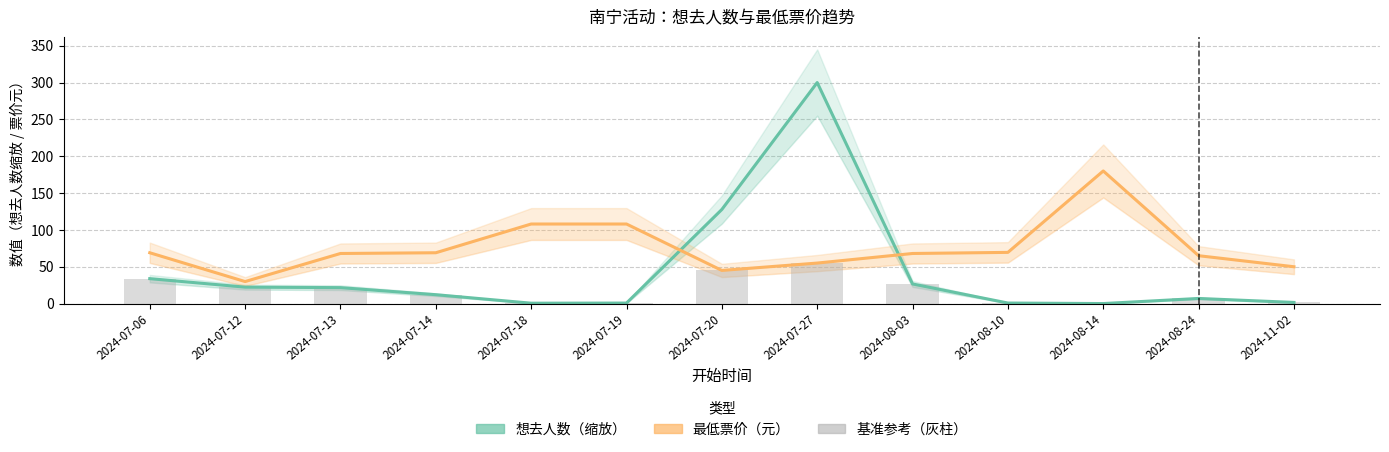

List the labels in order of 想去人数（缩放） value, smallest first.

2024-08-14, 2024-07-18, 2024-07-19, 2024-08-10, 2024-11-02, 2024-08-24, 2024-07-14, 2024-07-13, 2024-07-12, 2024-08-03, 2024-07-06, 2024-07-20, 2024-07-27